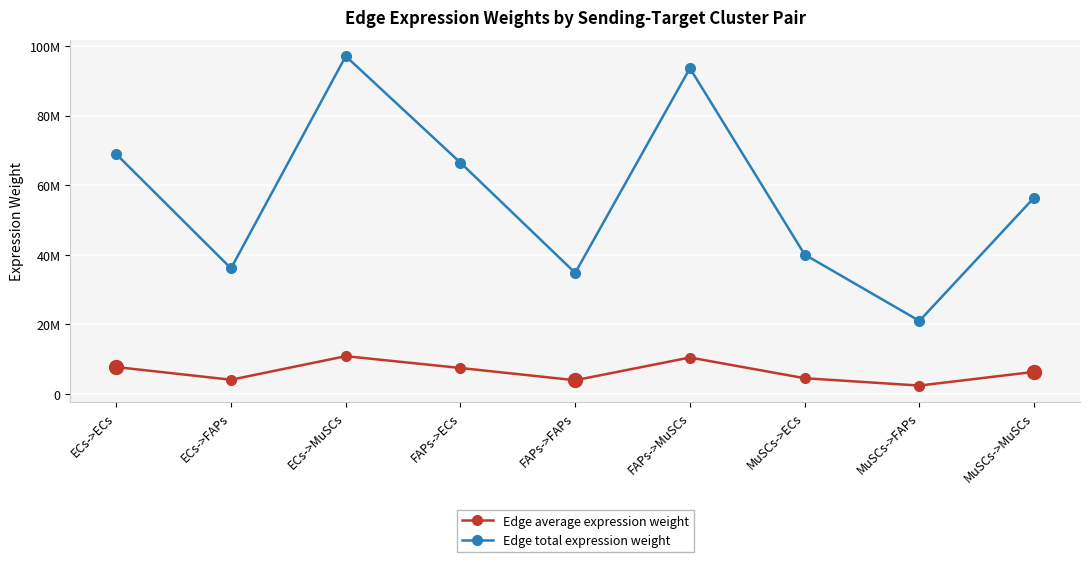

In Edge average expression weight, how many points are lower than both neighbors (excluding endpoints)?

3